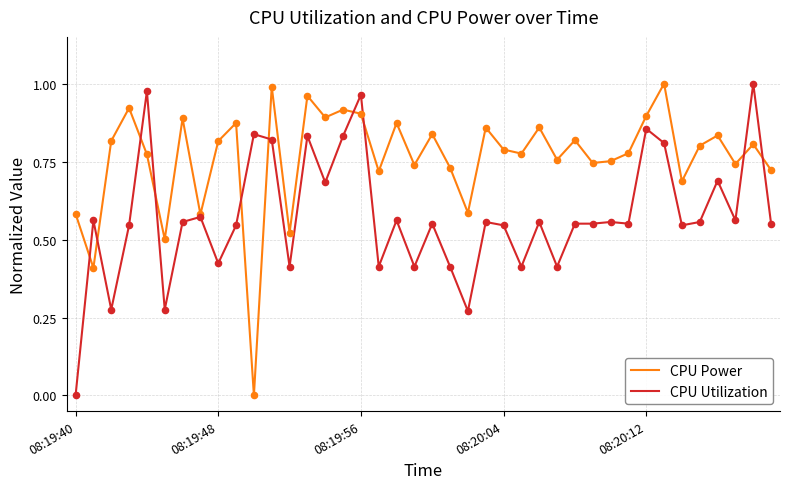

At how many categories does at least one series exceed 0?

40